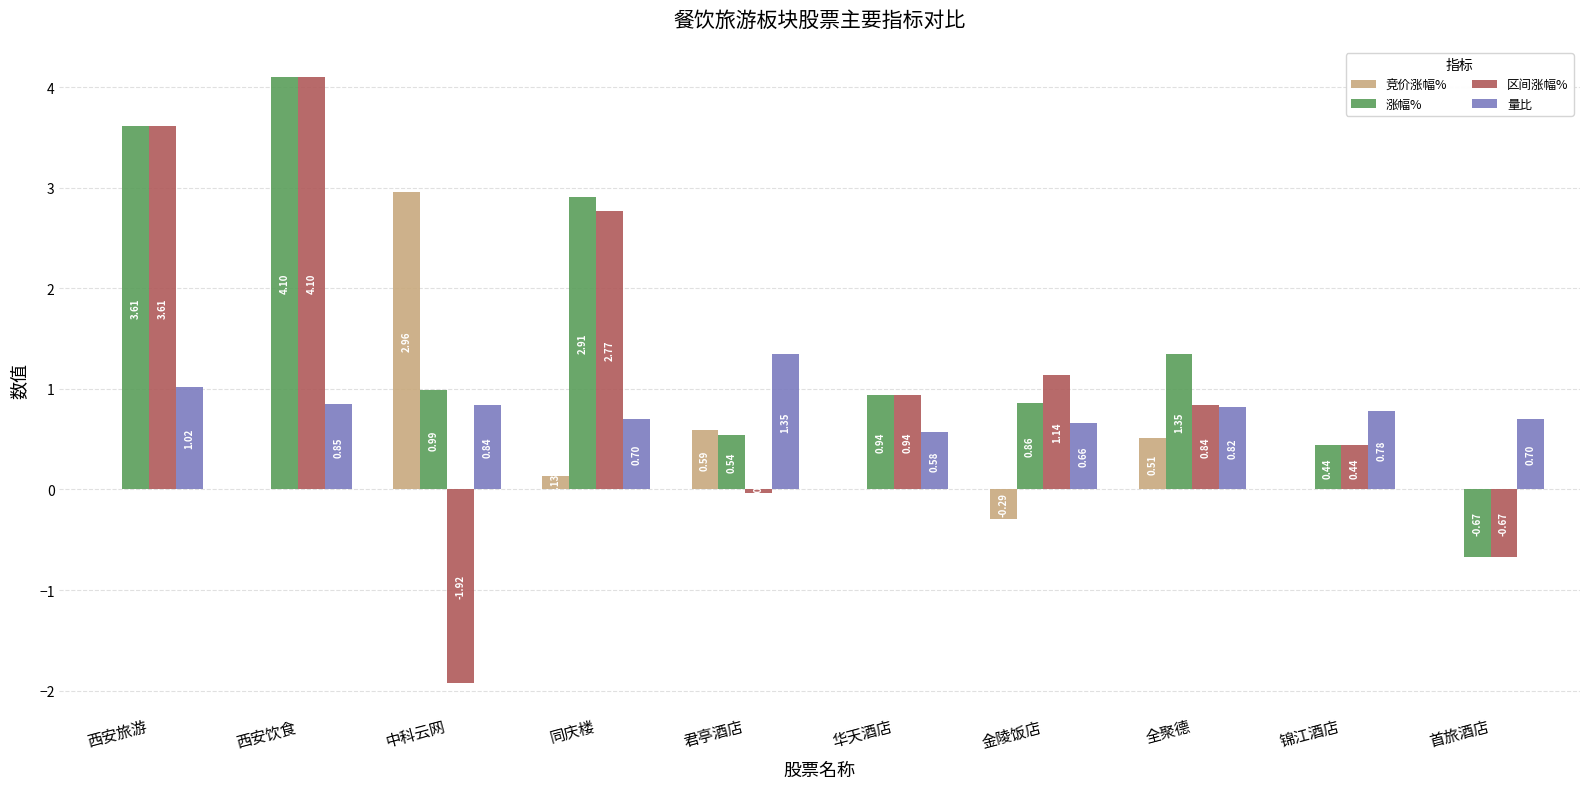

The 量比 series shows 0.1 at 同庆楼. True or false?

False